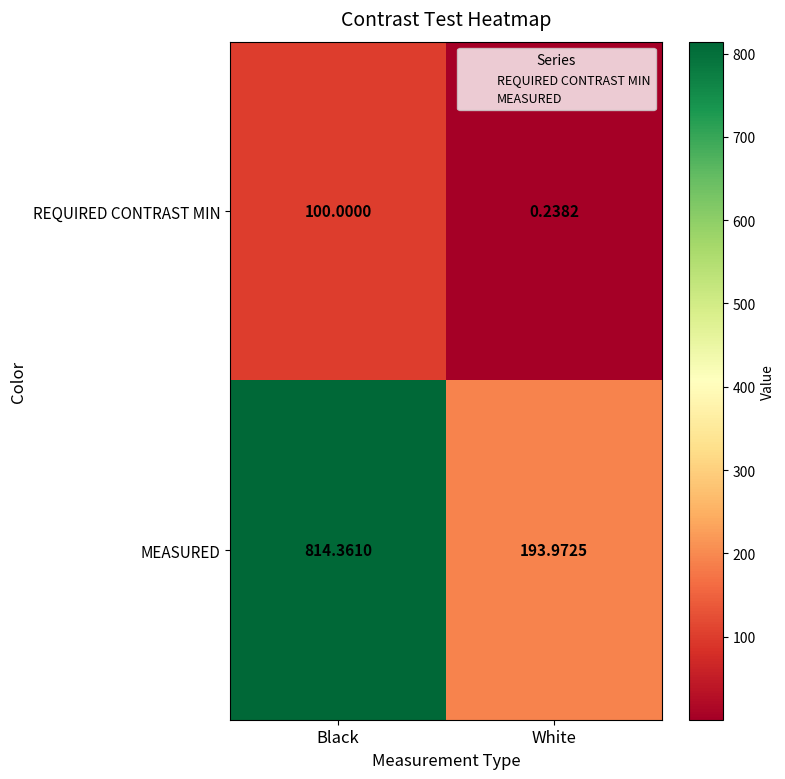

Rank the categories by REQUIRED CONTRAST MIN value from lowest to highest.

White, Black